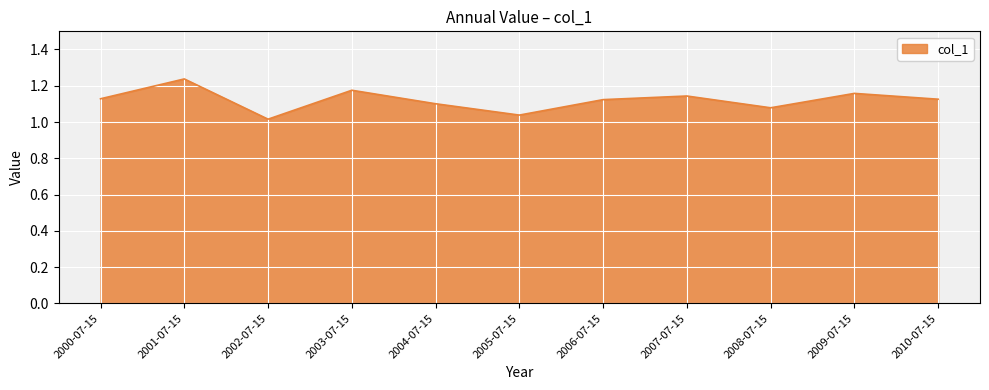

Which label corresponds to the largest value in the chart?

2001-07-15